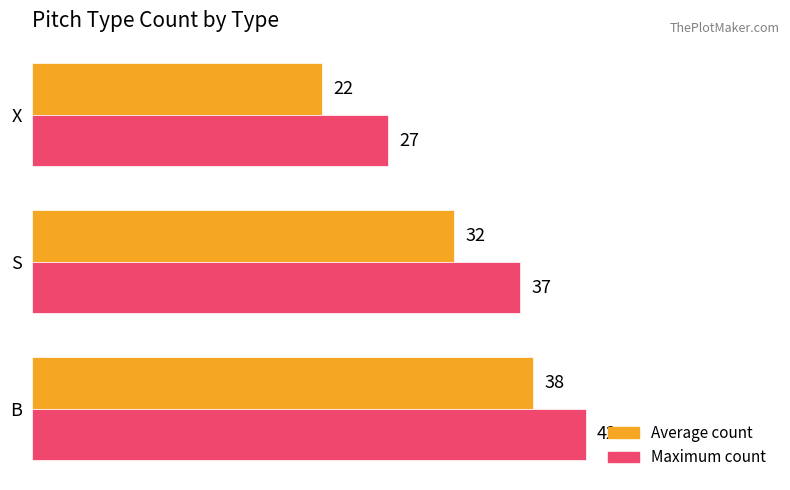

Is the value of Average count at X greater than the value of Maximum count at S?

No